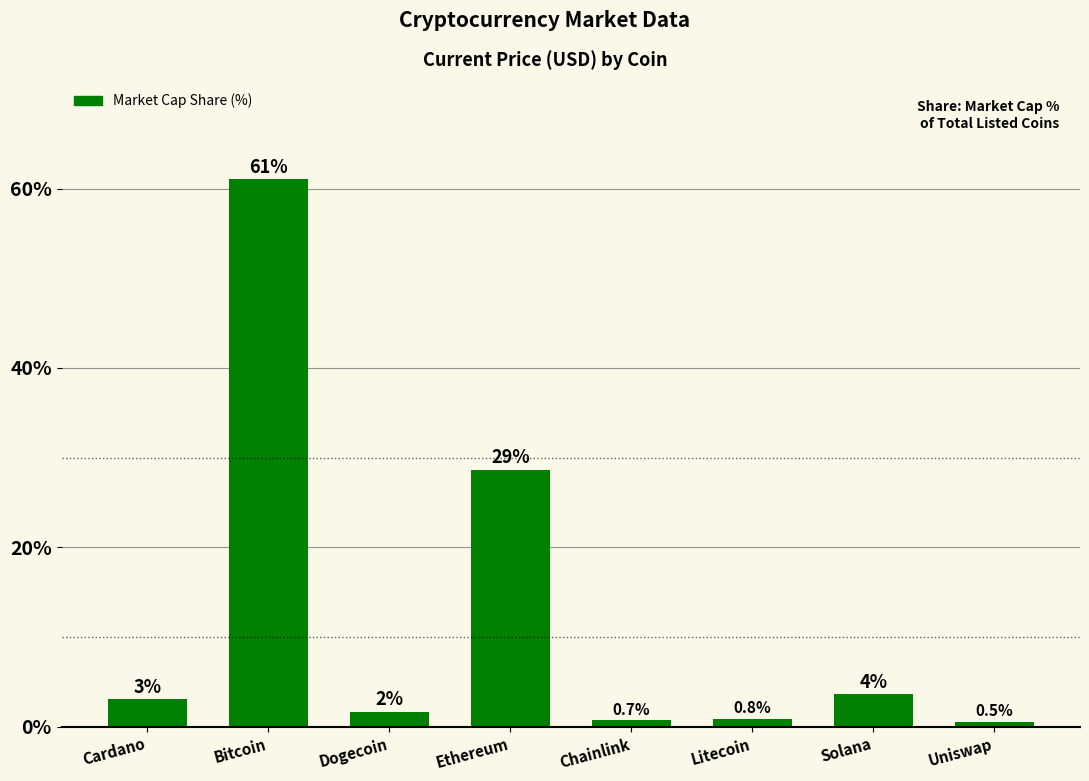

What value does the data have at Solana?

3.6